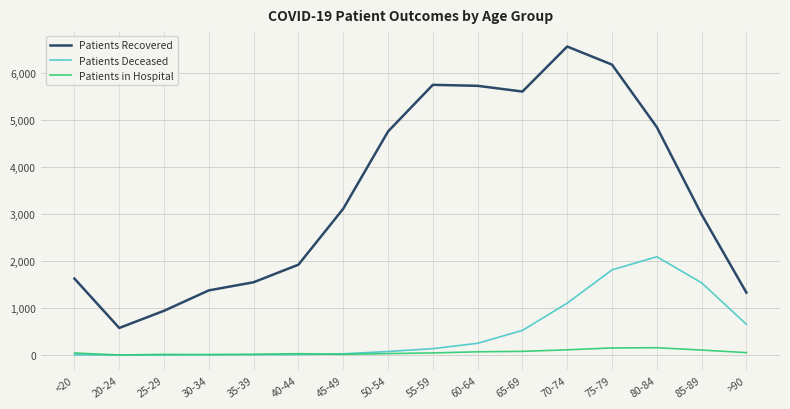

At how many categories does at least one series exceed 5273?

5